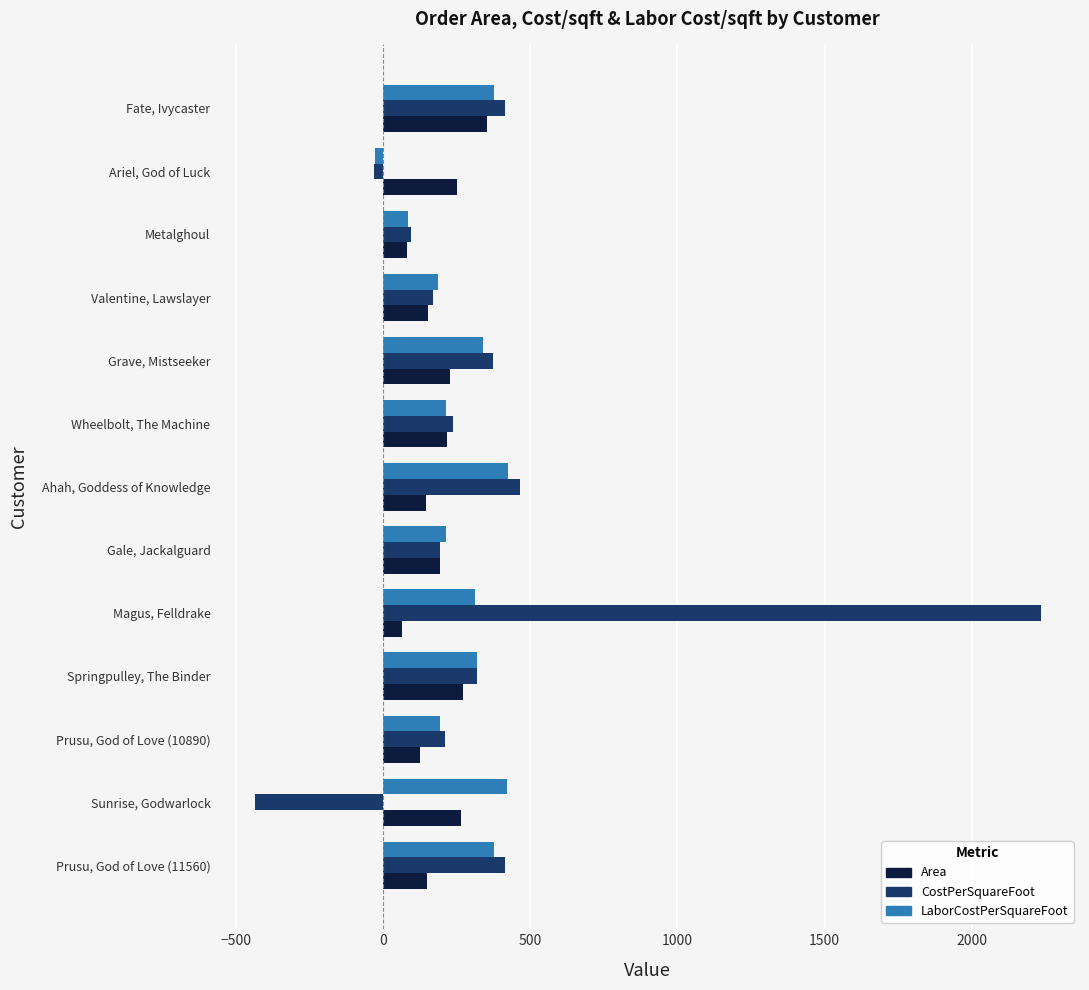

Which series has the largest total across all categories?

CostPerSquareFoot